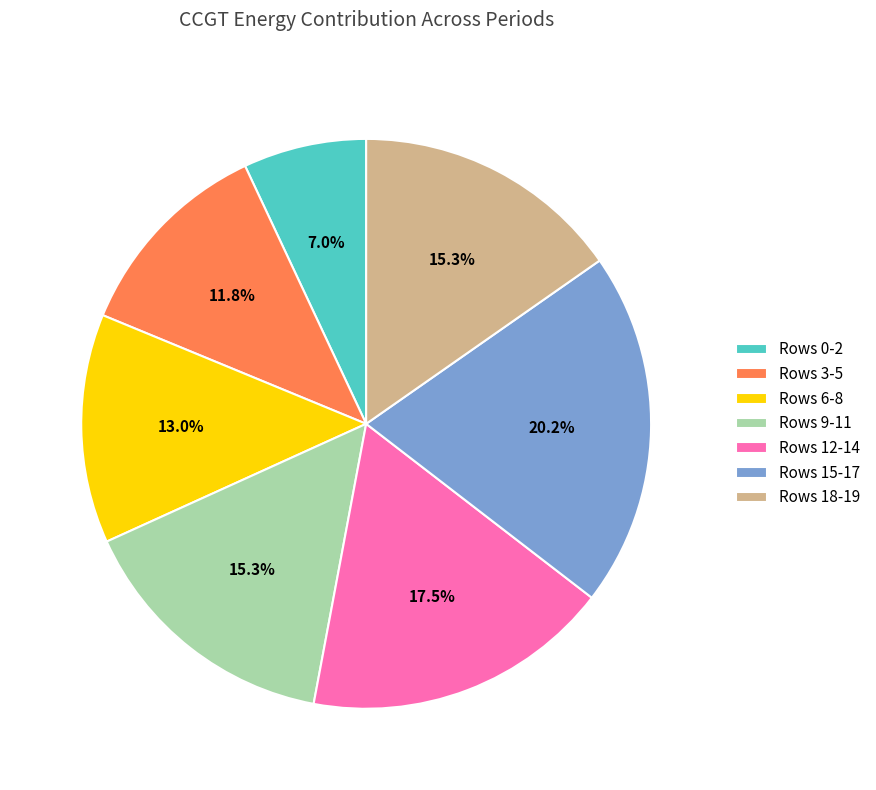

Approximately how many times larger is the value at Rows 12-14 compared to Rows 9-11?

1.1